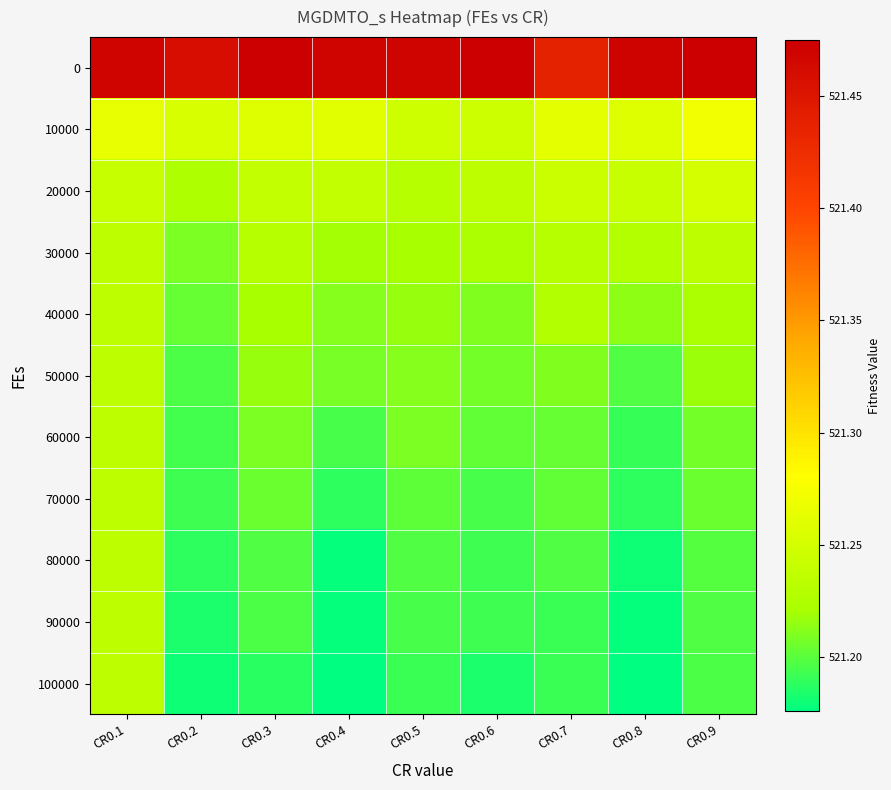

What is the minimum value shown in the chart?

521.2